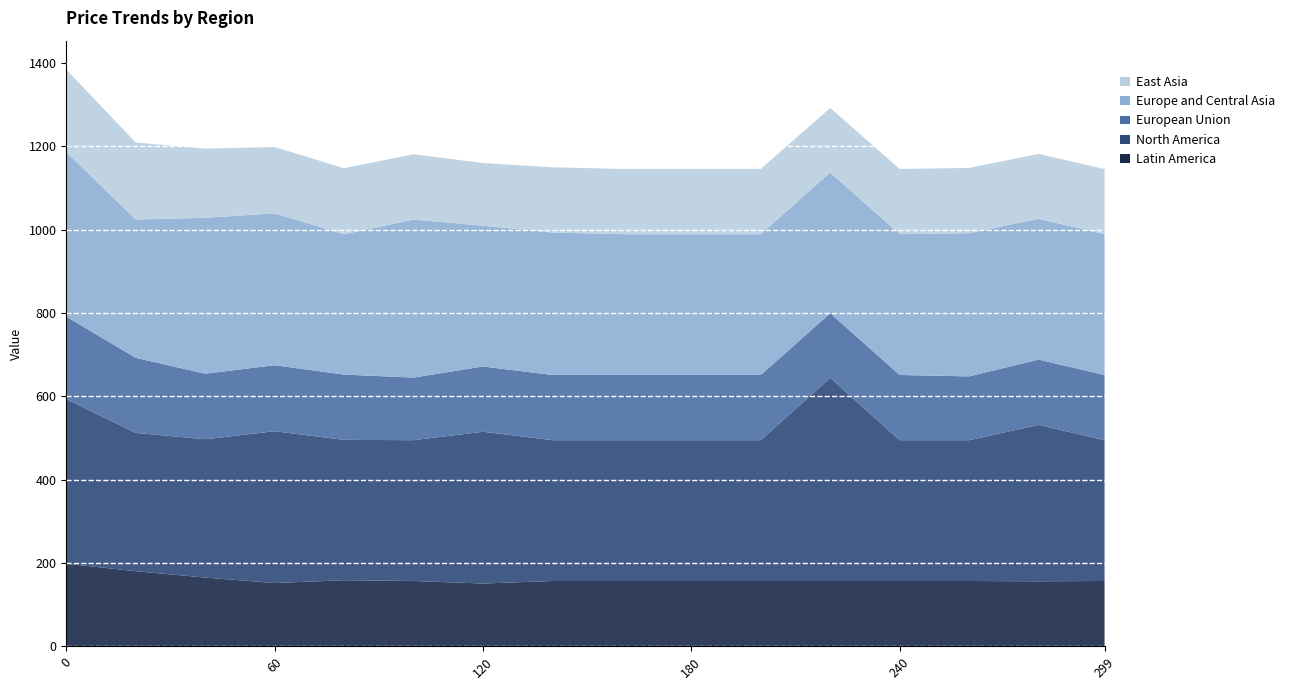

Reading left to right, what are all the values shown in this chart?

Latin America: 198.2	180.2	164.9	151.8	158.5	156.7	150.5	156.7	156.7	156.7	156.7	156.7	156.7	156.7	155.9	156.7
North America: 395.1	332.1	332.1	364.5	337.0	338.1	364.5	338.1	338.1	338.1	338.1	487.9	338.1	338.1	375.7	338.1
European Union: 198.2	180.2	157.4	158.5	156.7	150.2	156.7	156.6	156.7	156.7	156.7	155.0	156.7	153.2	156.7	156.7
Europe and Central Asia: 395.1	332.1	374.5	364.5	337.0	379.5	338.1	342.0	338.1	338.1	338.1	338.1	338.1	343.9	338.1	338.1
East Asia: 198.2	184.9	166.0	159.5	158.5	156.7	150.5	156.7	156.7	156.7	156.7	155.0	156.7	156.7	155.9	156.4